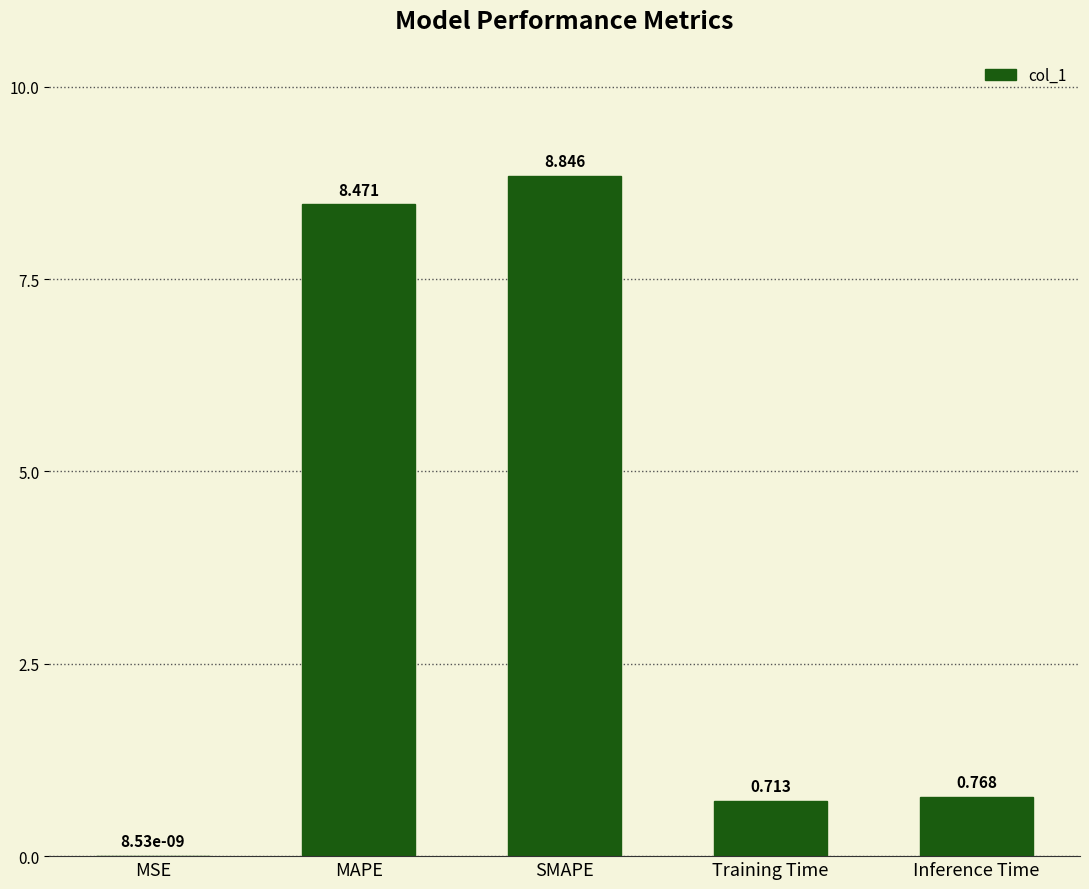

Does the chart contain stacked bars?

No